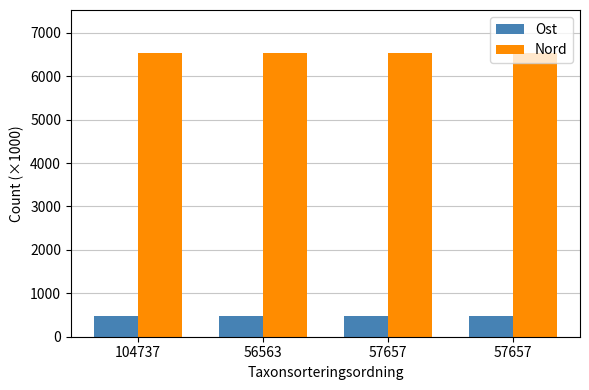

What is the maximum value for Nord?

6544.4